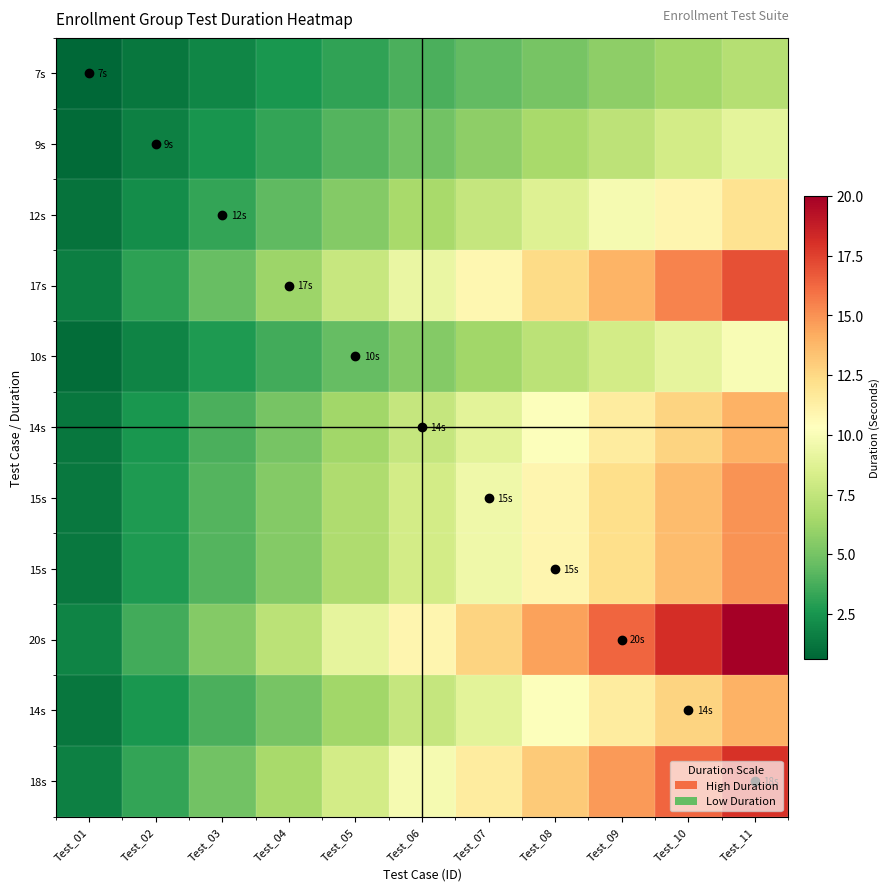

Between Test_11 and Test_06, which is larger?

Test_11